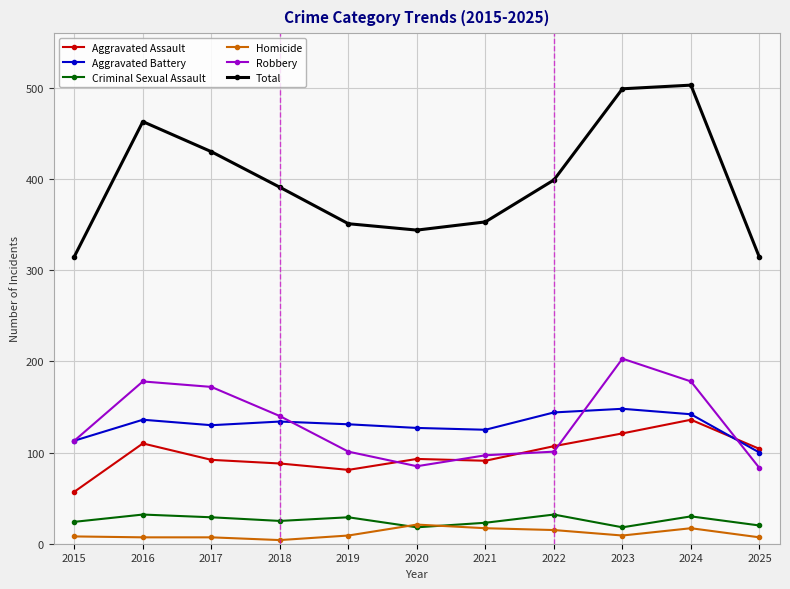

True or false: Aggravated Battery and Criminal Sexual Assault intersect in this chart.

False